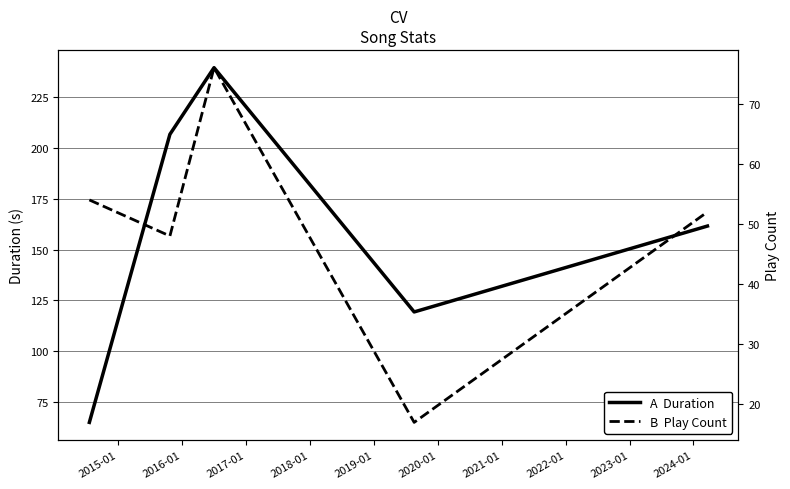

What is the sum of all Play Count values?

247.0